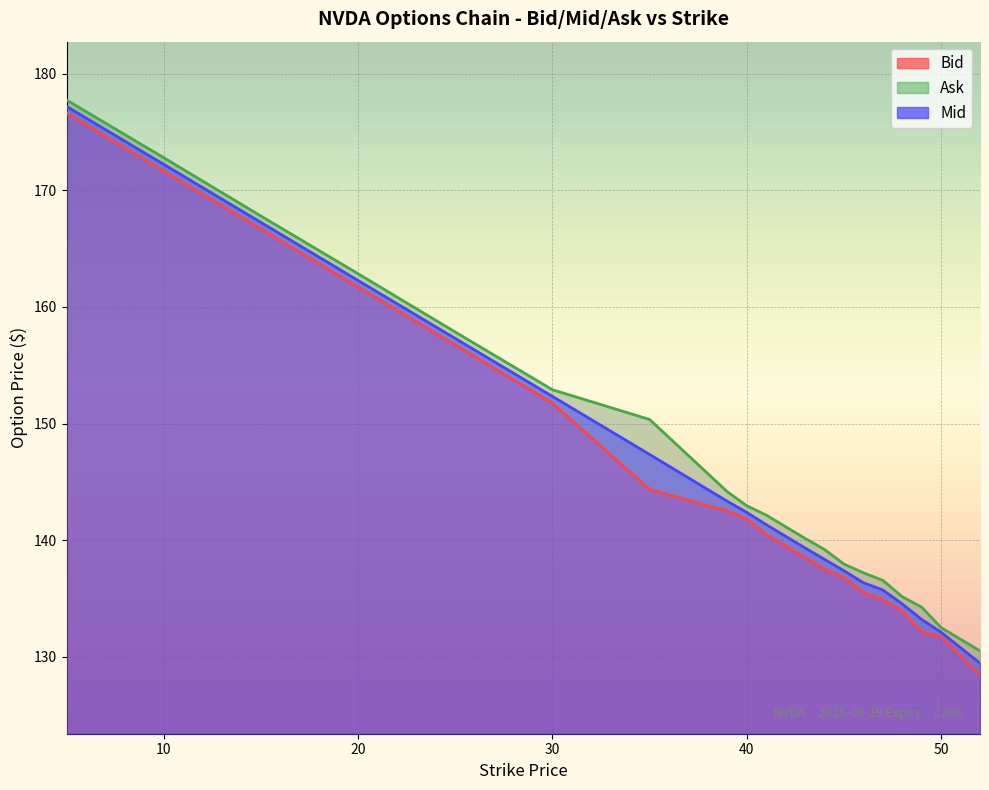

Reading left to right, what are all the values shown in this chart?

Bid: 5.0=176.7	10.0=171.7	15.0=166.7	20.0=161.7	25.0=156.8	30.0=151.8	35.0=144.3	39.0=142.5	40.0=141.8	41.0=140.5	42.0=139.5	43.0=138.5	44.0=137.5	45.0=136.8	46.0=135.5	47.0=134.9	48.0=133.9	49.0=132.2	50.0=131.7	52.0=128.4
Ask: 5.0=177.8	10.0=172.8	15.0=167.8	20.0=162.8	25.0=157.8	30.0=152.9	35.0=150.3	39.0=144.2	40.0=142.9	41.0=142.2	42.0=141.2	43.0=140.2	44.0=139.2	45.0=137.9	46.0=137.2	47.0=136.6	48.0=135.2	49.0=134.2	50.0=132.5	52.0=130.5
Mid: 5.0=177.2	10.0=172.2	15.0=167.2	20.0=162.3	25.0=157.3	30.0=152.3	35.0=147.3	39.0=143.3	40.0=142.4	41.0=141.3	42.0=140.3	43.0=139.3	44.0=138.3	45.0=137.4	46.0=136.3	47.0=135.7	48.0=134.5	49.0=133.2	50.0=132.1	52.0=129.4